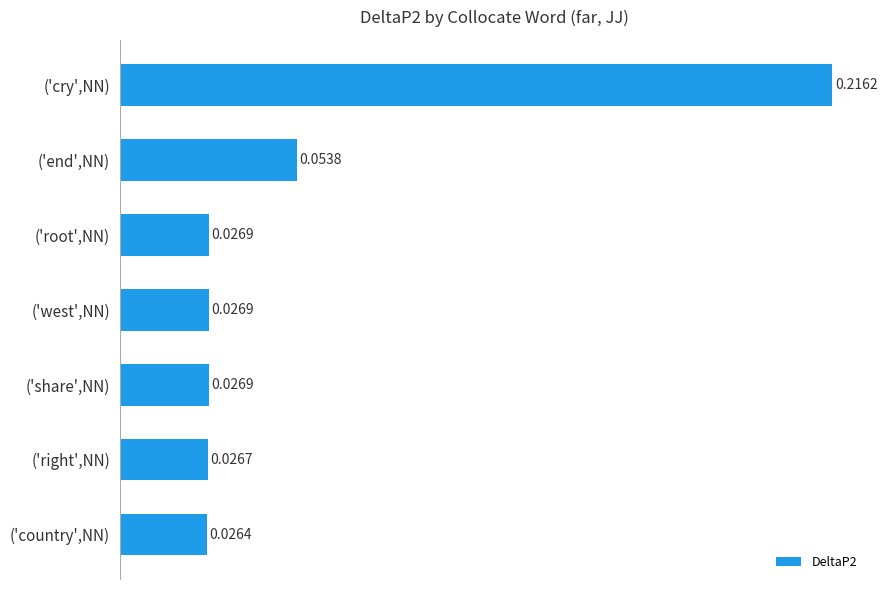

Which has a higher value, ('right',NN) or ('west',NN)?

('west',NN)